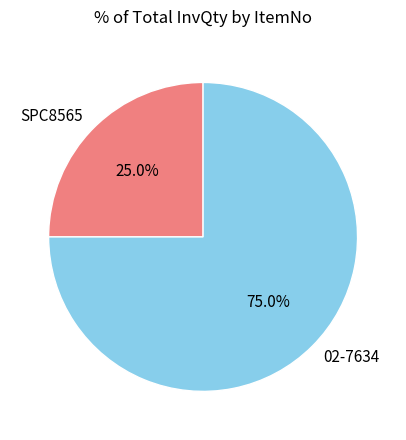

To the nearest percent, what is the combined percentage of SPC8565 and 02-7634?

100%